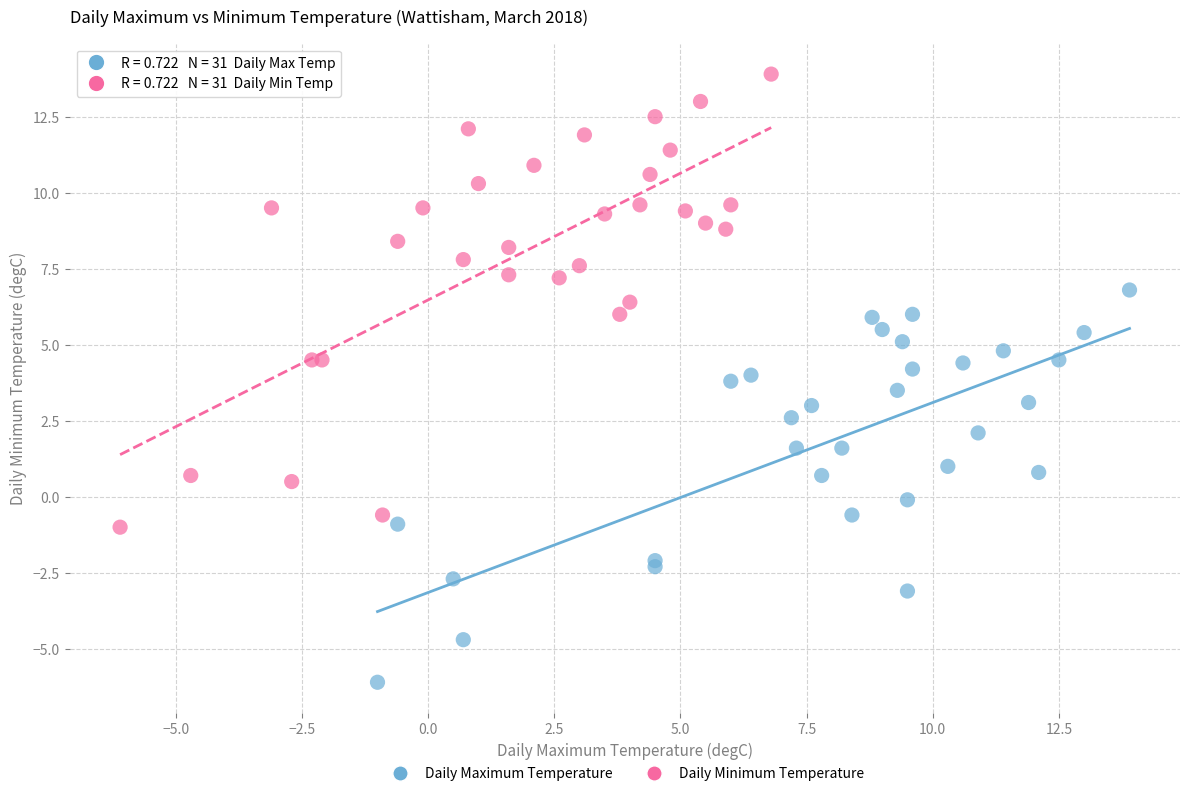

Which series contains the lowest Y value?

Daily Maximum Temperature